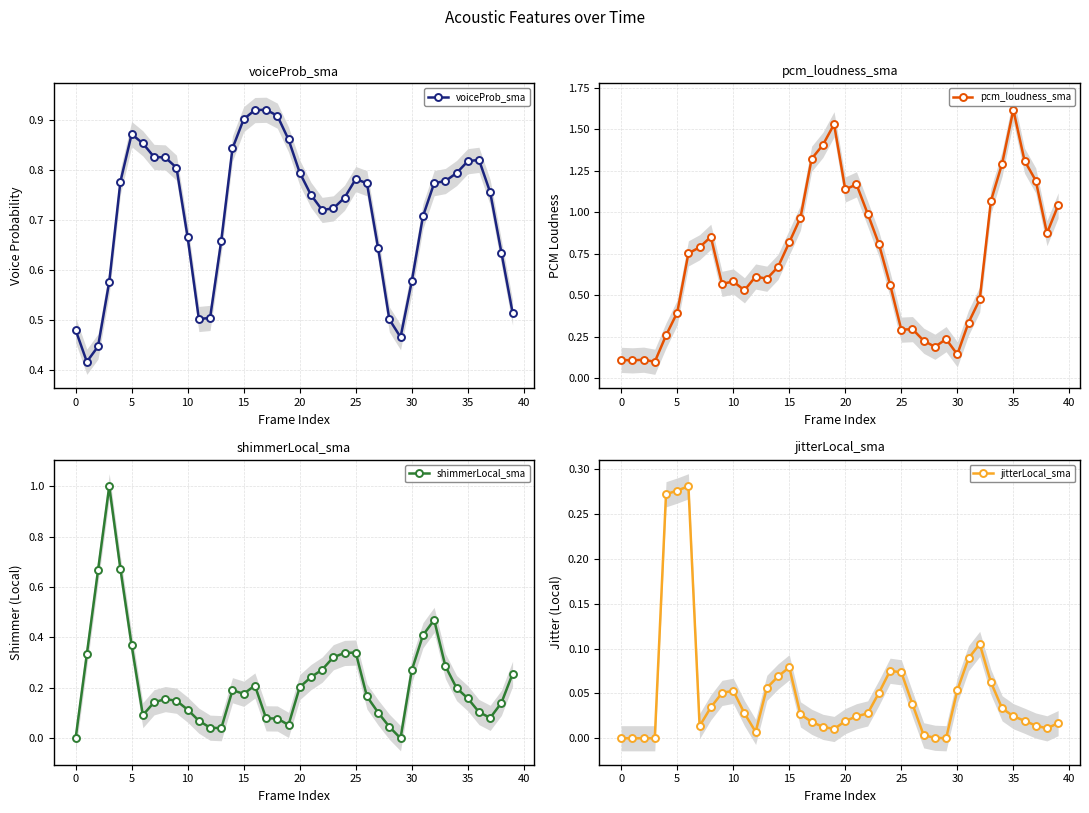

What is the difference between the highest and lowest values at 39?

1.0